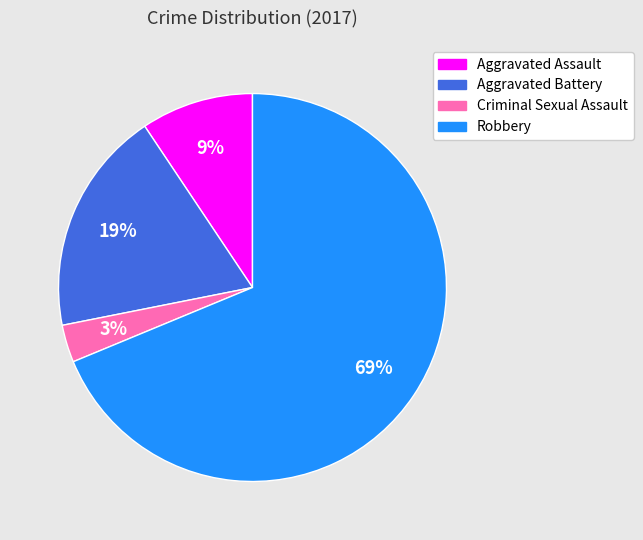

To the nearest percent, what percentage of the pie is Criminal Sexual Assault?

3%